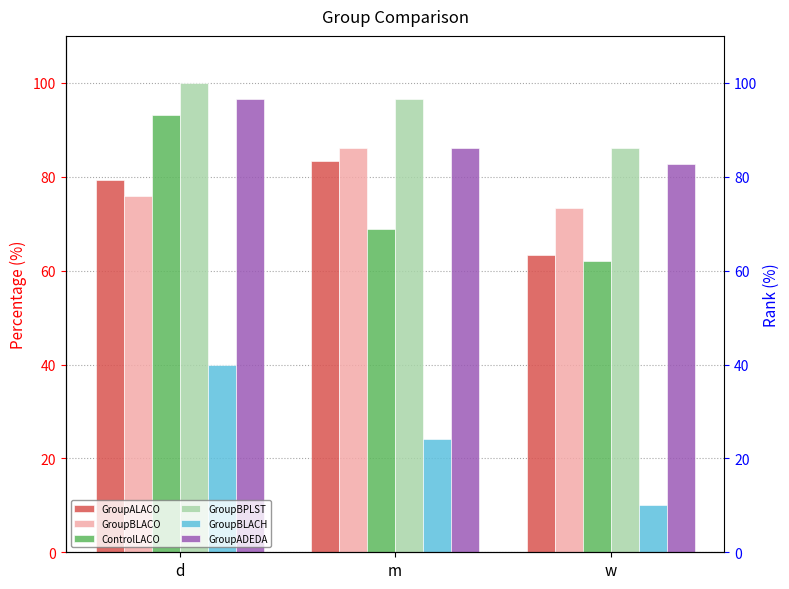

What is the label of the 2nd bar from the left?

m